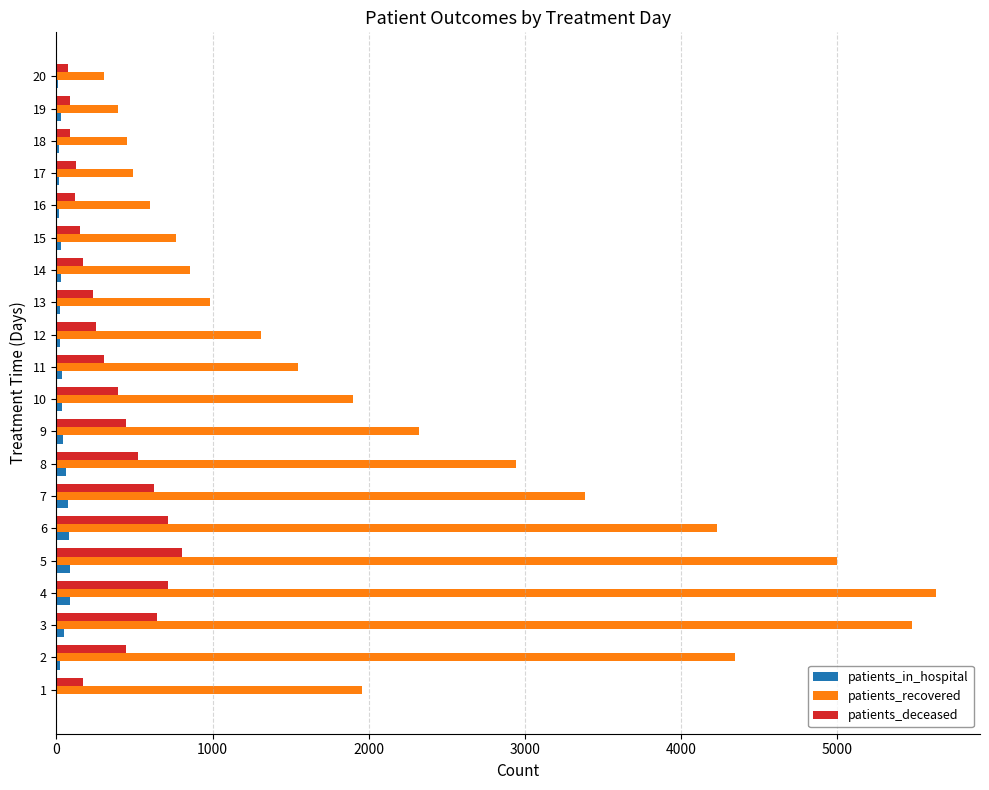

Which series has the largest total across all categories?

patients_recovered